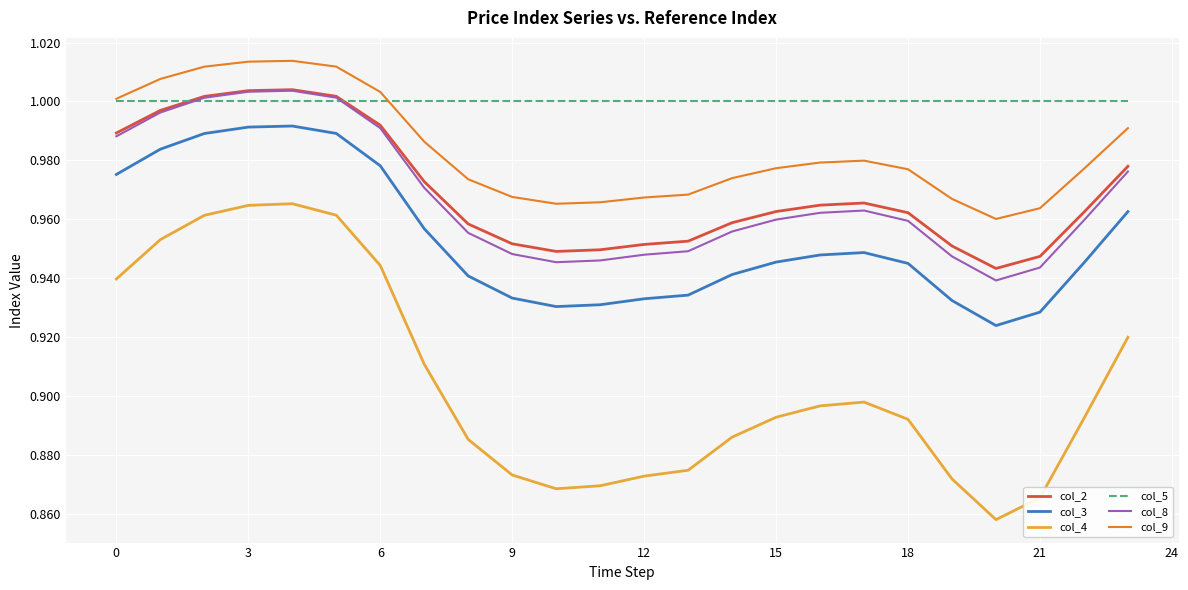

Which series has the widest spread of values?

col_4